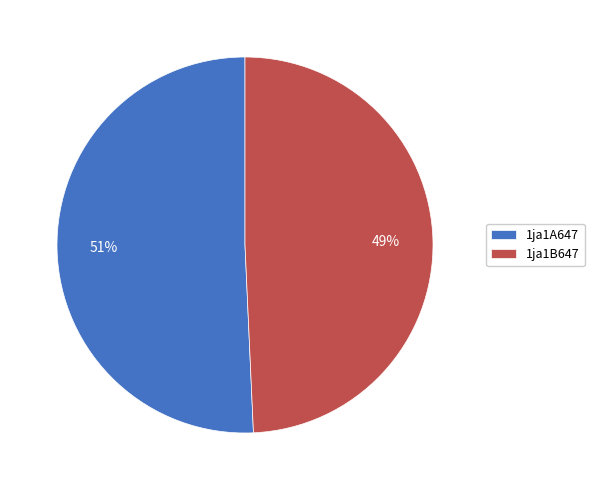

Approximately how many times larger is the value at 1ja1B647 compared to 1ja1A647?

1.0